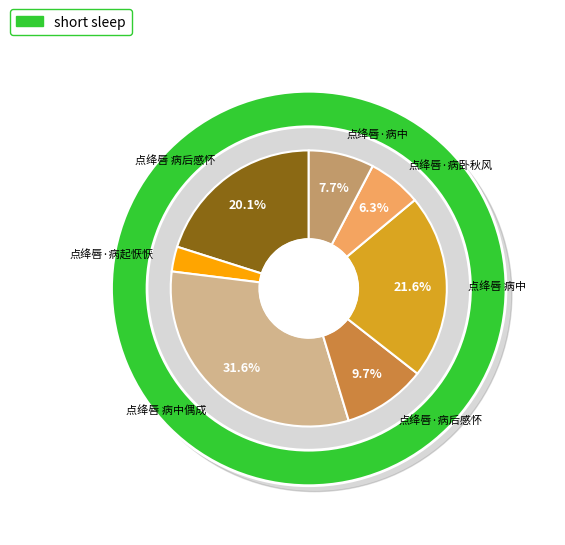

Approximately how many times larger is the value at 点绛唇·病卧秋风 compared to 点绛唇·病后感怀?

0.6